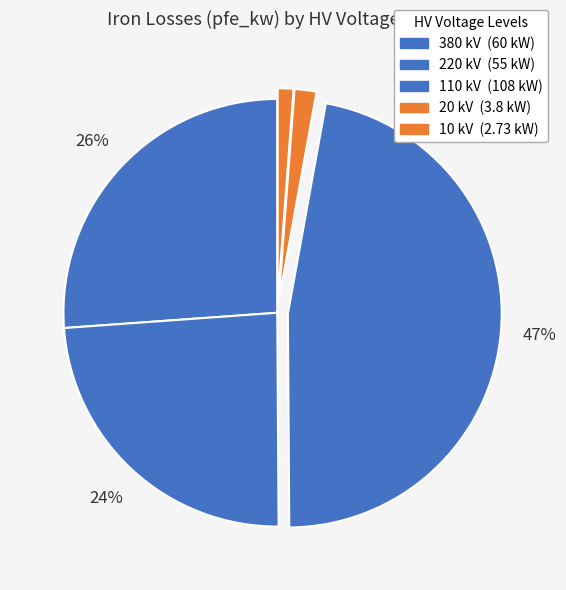

Count the number of slices in the pie.

5